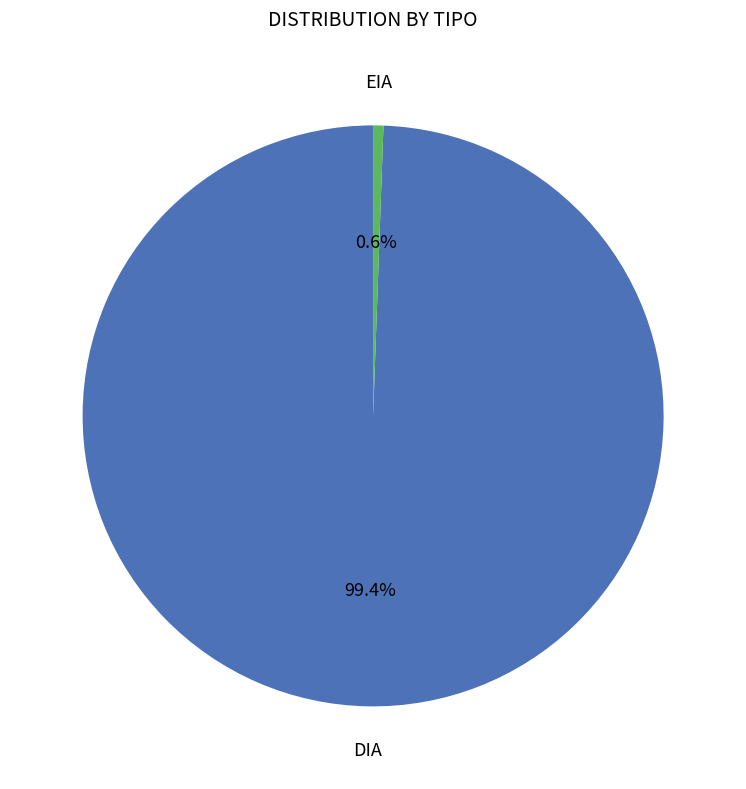

Is there any slice that represents more than half of the pie?

Yes